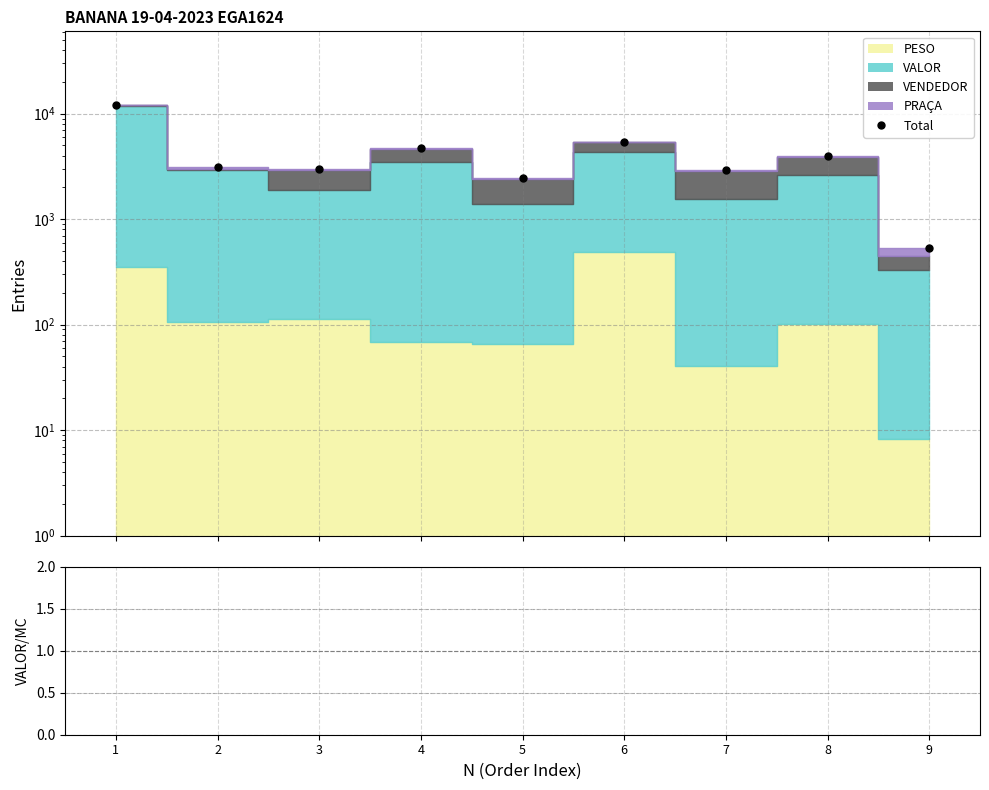

Which series has the widest spread of values?

Total